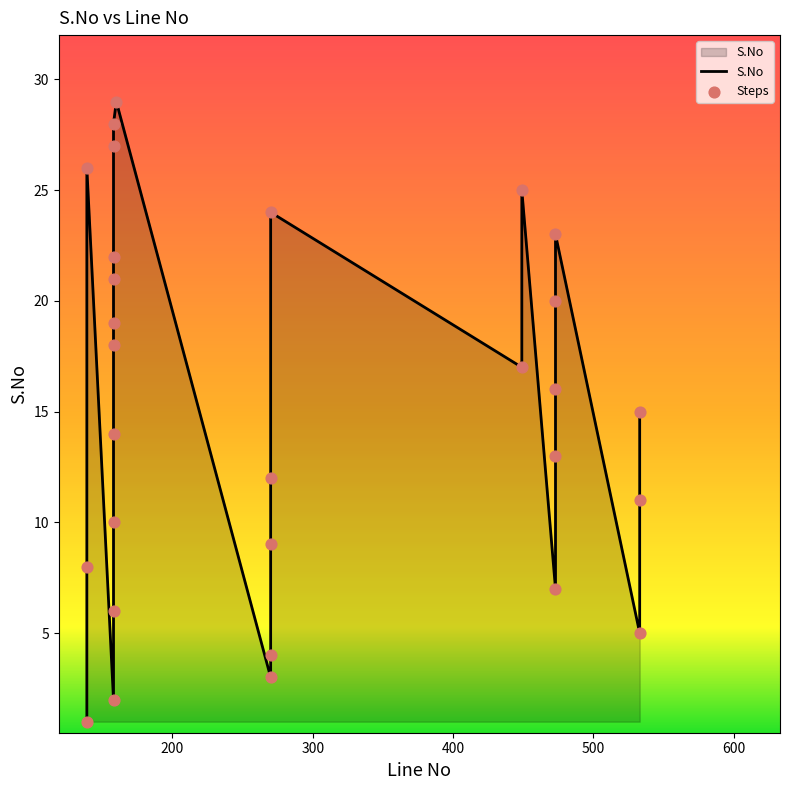

Between 158 and 158, which is larger?

158